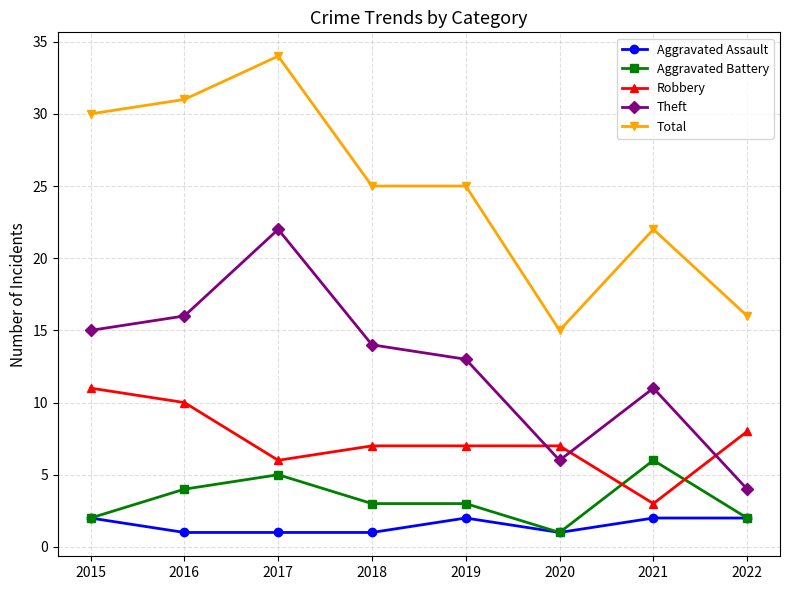

At which category does Aggravated Battery reach its first local peak?

2017